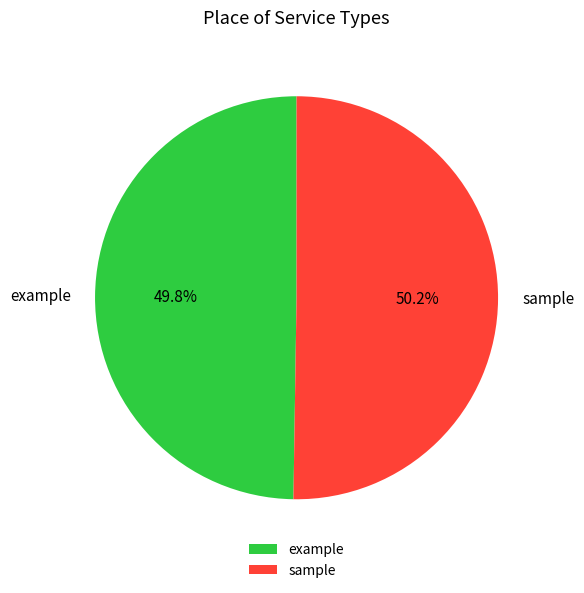

To the nearest percent, what percentage of the pie is example?

50%